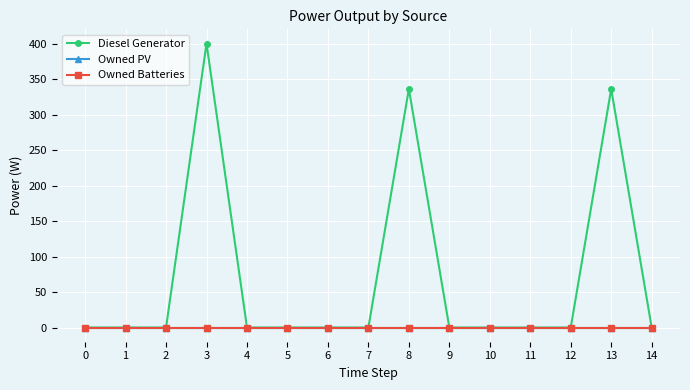

Does the chart have visible grid lines?

Yes